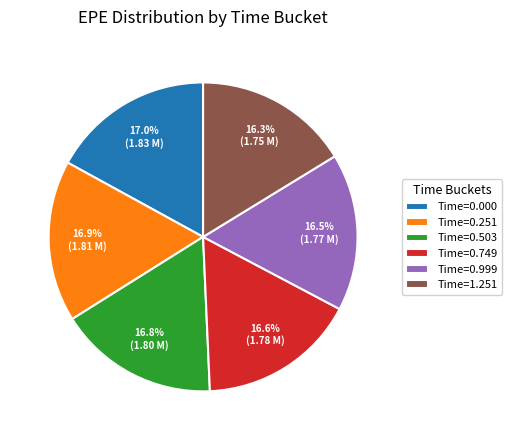

What portion of the pie excludes Time=0.000?

83.0%